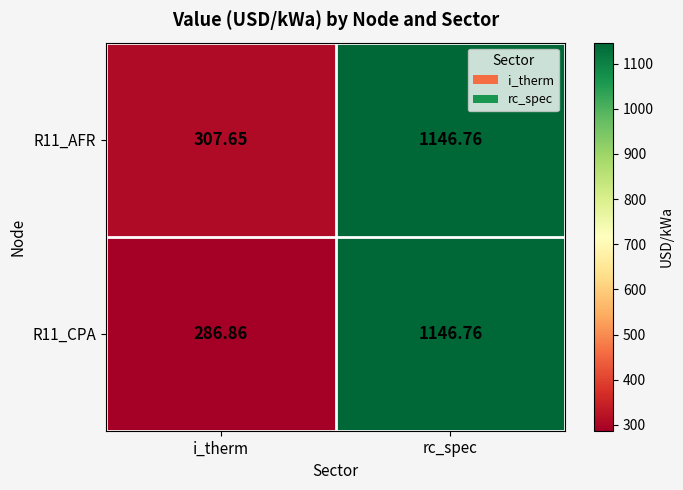

At which label does R11_AFR first exceed 1146?

rc_spec